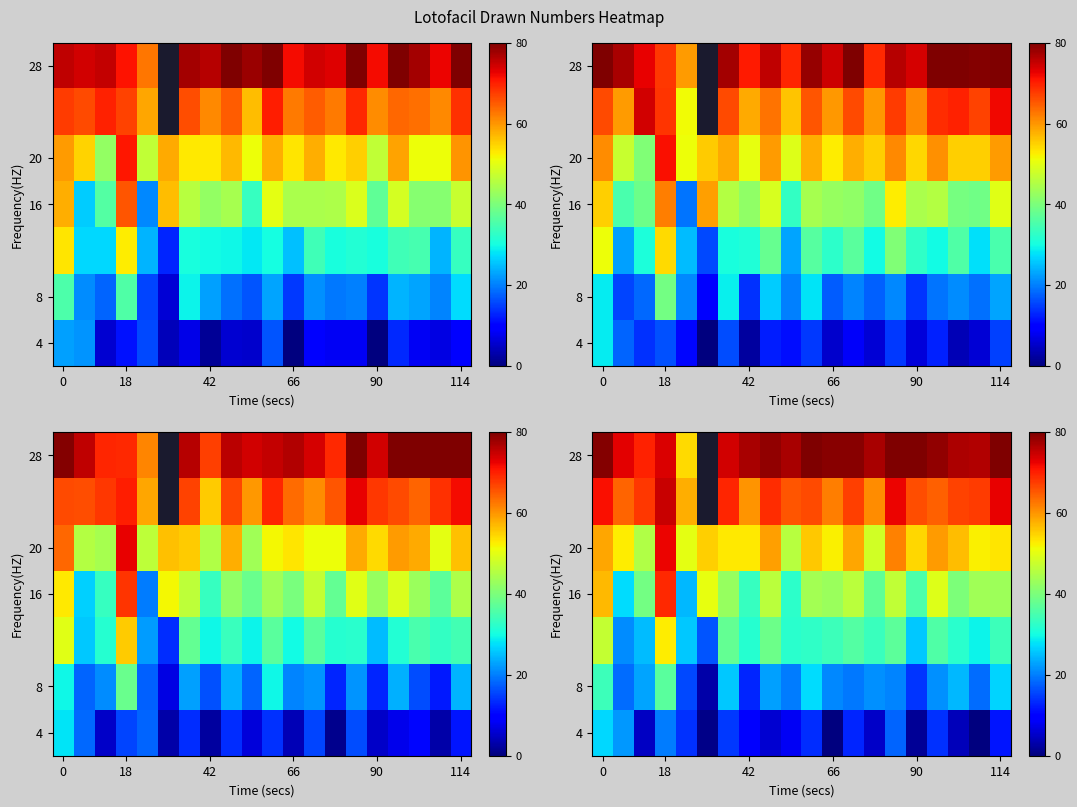

At which category is the sum across all series the highest?

18